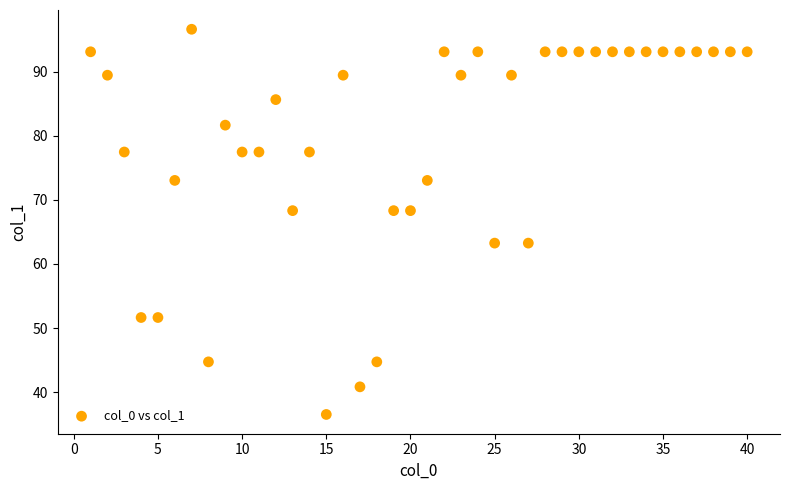

What is the range of Y values (max minus min)?

60.1